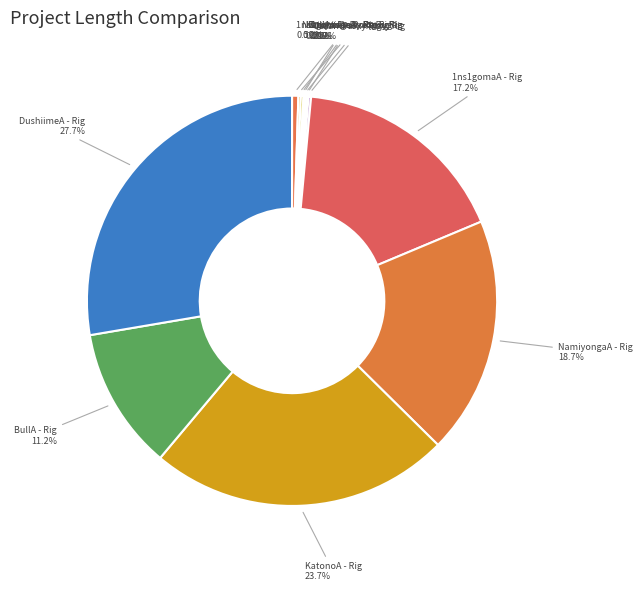

What is the largest slice in the pie chart?

DushiimeA - Rig